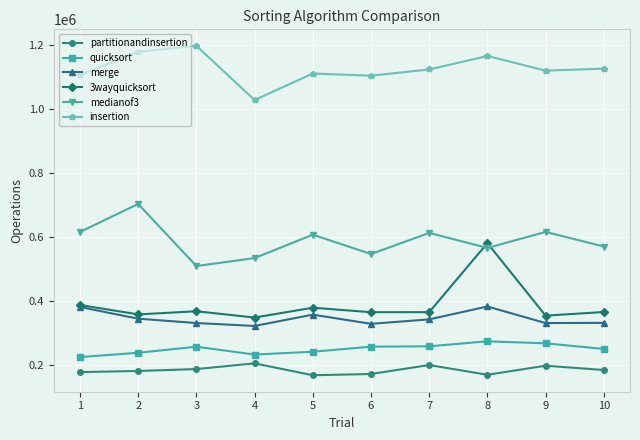

Where is the first local minimum for medianof3?

3